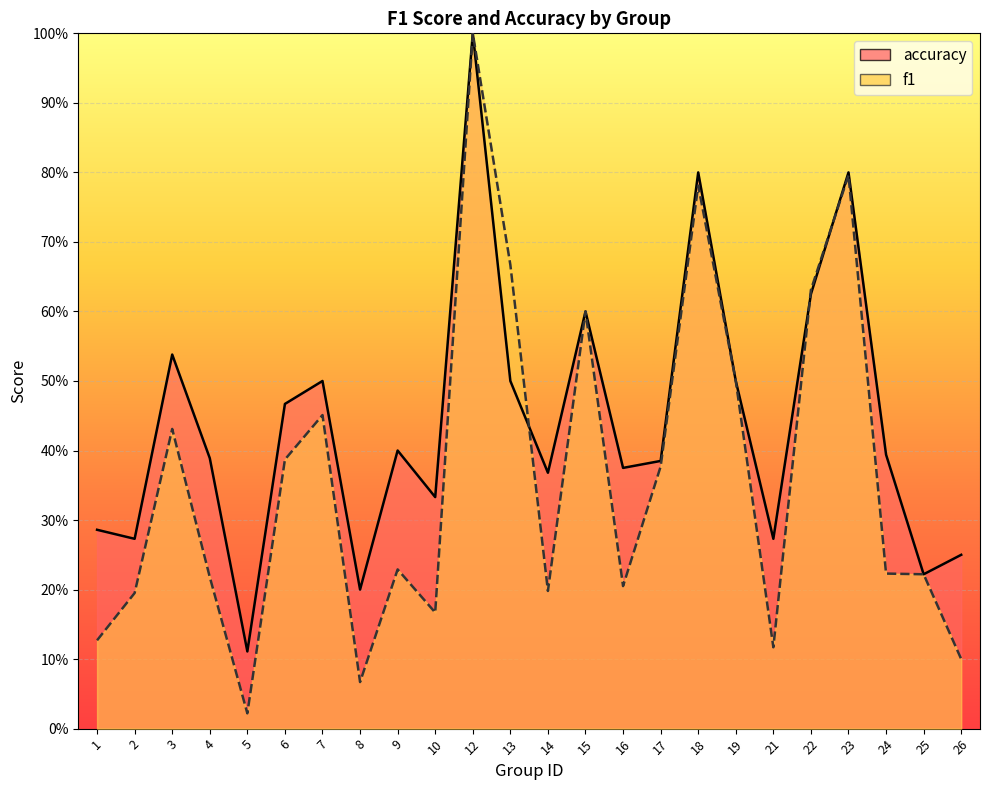

What is the value of the f1 point at the 6th from the left?

0.4